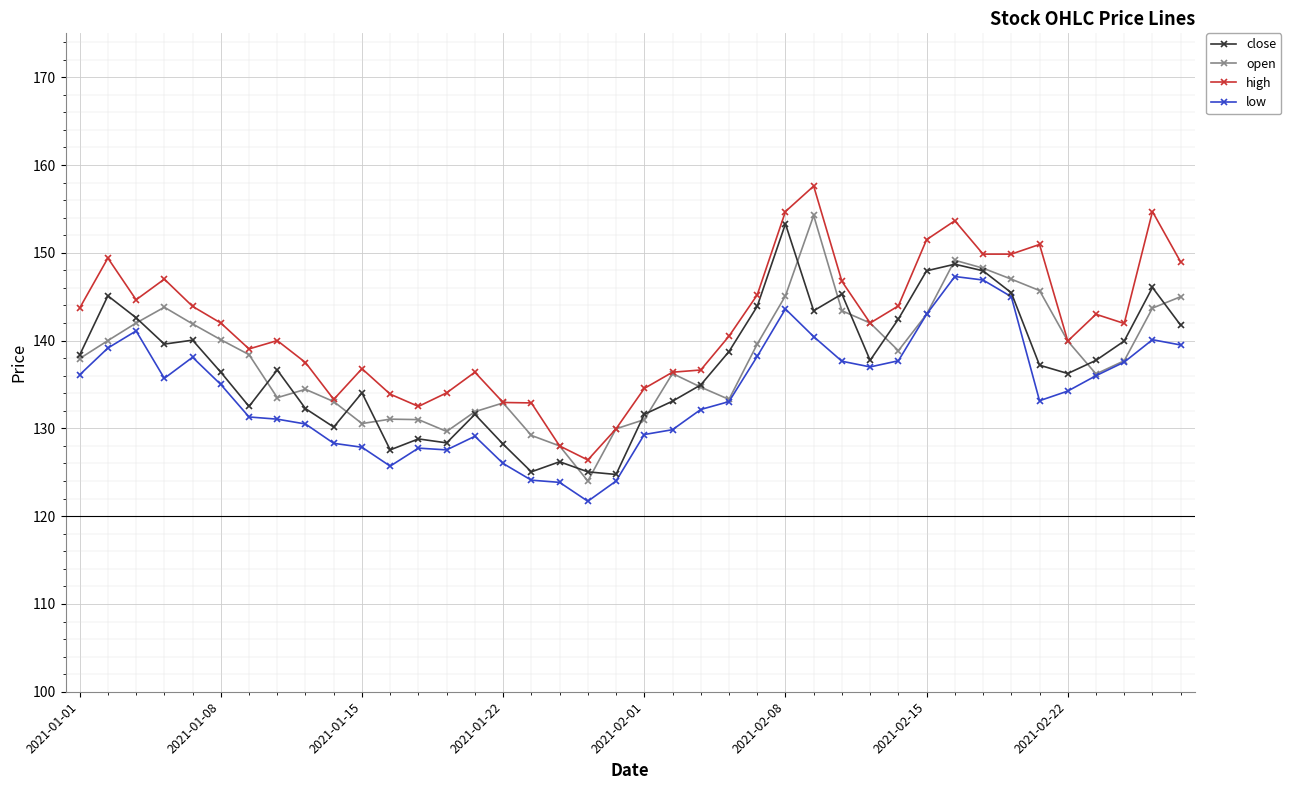

What is the greatest value displayed?

157.6